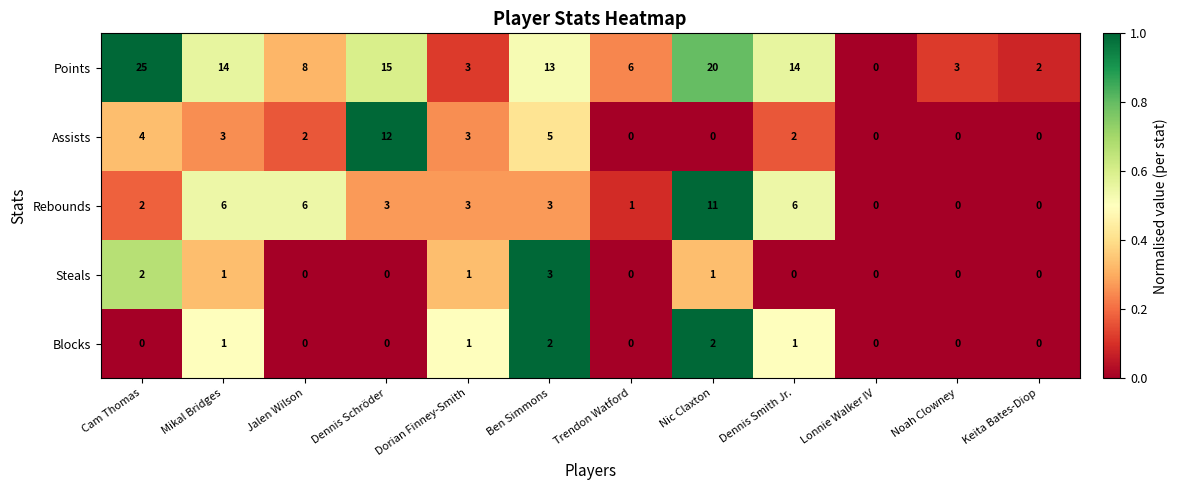

Which series changed the most between Cam Thomas and Noah Clowney?

Points